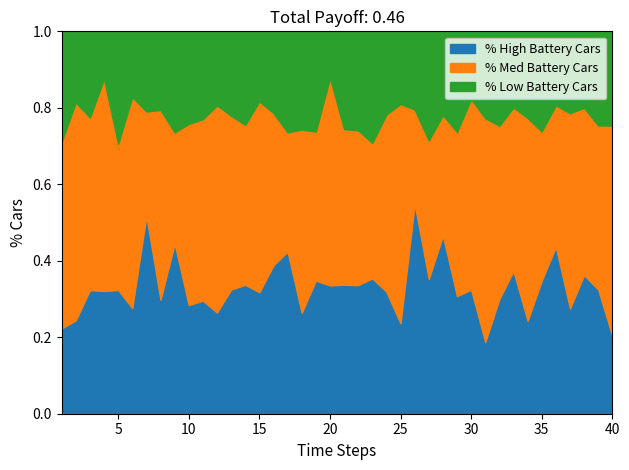

What is the total value across all series at 20?

1.0